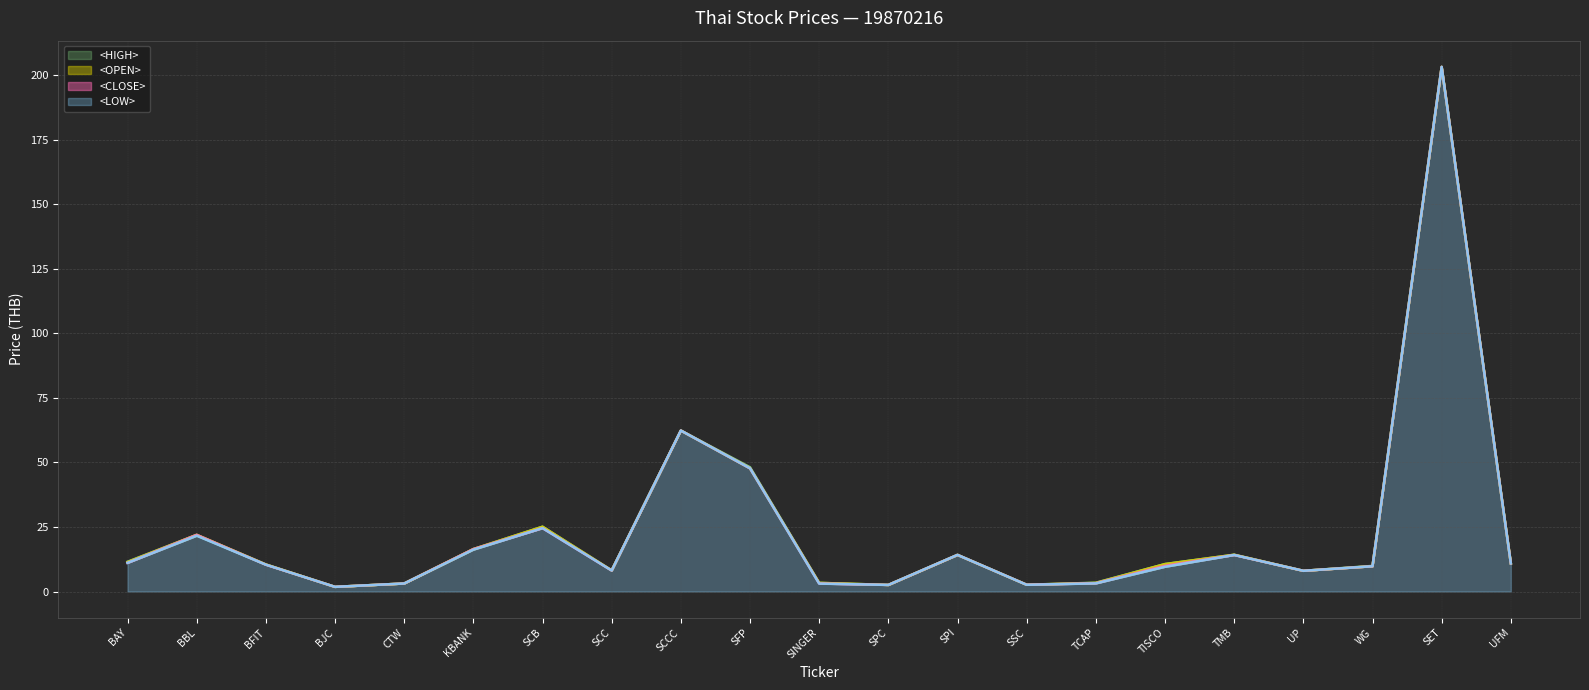

List the series in order of their overall mean, highest first.

<HIGH>, <OPEN>, <CLOSE>, <LOW>